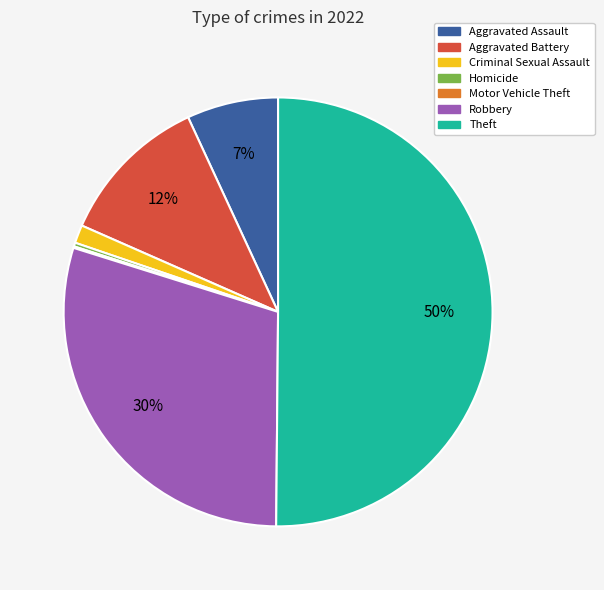

Does Criminal Sexual Assault represent more than half of the total?

No